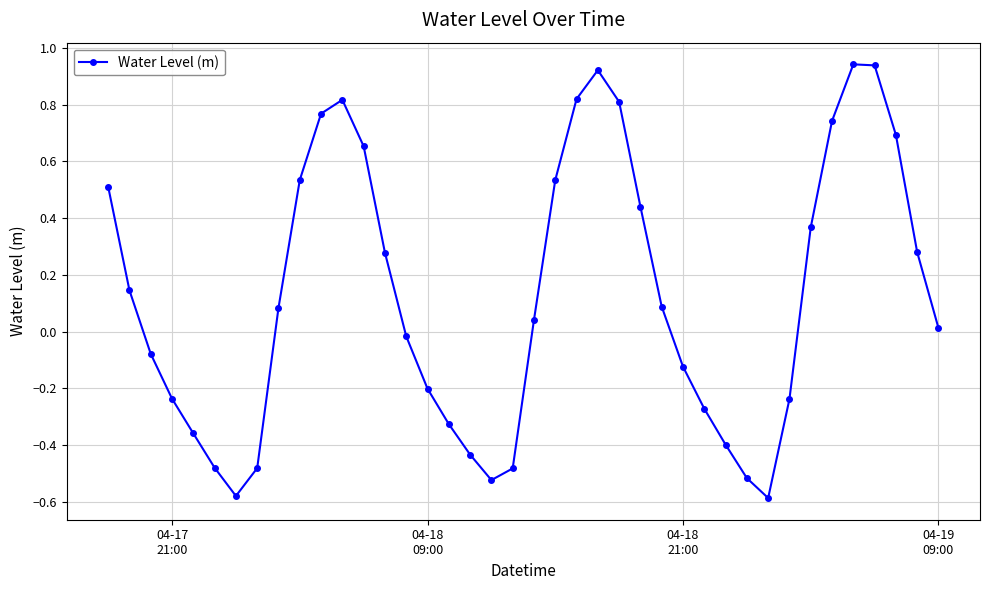

How many interior local valleys (lower than both neighbors) does the data have?

3